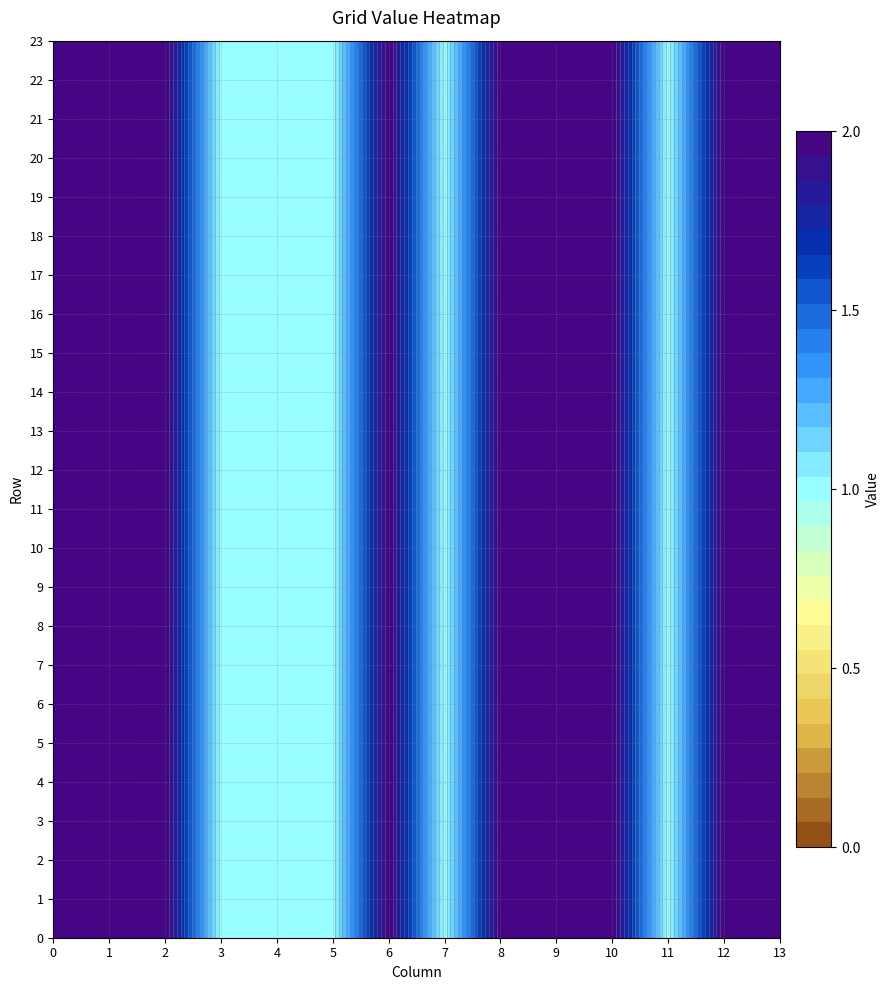

Reading left to right, transcribe all the data shown in this chart.

0: 0=2	1=2	2=2	3=1	4=1	5=1	6=2	7=1	8=2	9=2	10=2	11=1	12=2	13=2
1: 0=2	1=2	2=2	3=1	4=1	5=1	6=2	7=1	8=2	9=2	10=2	11=1	12=2	13=2
2: 0=2	1=2	2=2	3=1	4=1	5=1	6=2	7=1	8=2	9=2	10=2	11=1	12=2	13=2
3: 0=2	1=2	2=2	3=1	4=1	5=1	6=2	7=1	8=2	9=2	10=2	11=1	12=2	13=2
4: 0=2	1=2	2=2	3=1	4=1	5=1	6=2	7=1	8=2	9=2	10=2	11=1	12=2	13=2
5: 0=2	1=2	2=2	3=1	4=1	5=1	6=2	7=1	8=2	9=2	10=2	11=1	12=2	13=2
6: 0=2	1=2	2=2	3=1	4=1	5=1	6=2	7=1	8=2	9=2	10=2	11=1	12=2	13=2
7: 0=2	1=2	2=2	3=1	4=1	5=1	6=2	7=1	8=2	9=2	10=2	11=1	12=2	13=2
8: 0=2	1=2	2=2	3=1	4=1	5=1	6=2	7=1	8=2	9=2	10=2	11=1	12=2	13=2
9: 0=2	1=2	2=2	3=1	4=1	5=1	6=2	7=1	8=2	9=2	10=2	11=1	12=2	13=2
10: 0=2	1=2	2=2	3=1	4=1	5=1	6=2	7=1	8=2	9=2	10=2	11=1	12=2	13=2
11: 0=2	1=2	2=2	3=1	4=1	5=1	6=2	7=1	8=2	9=2	10=2	11=1	12=2	13=2
12: 0=2	1=2	2=2	3=1	4=1	5=1	6=2	7=1	8=2	9=2	10=2	11=1	12=2	13=2
13: 0=2	1=2	2=2	3=1	4=1	5=1	6=2	7=1	8=2	9=2	10=2	11=1	12=2	13=2
14: 0=2	1=2	2=2	3=1	4=1	5=1	6=2	7=1	8=2	9=2	10=2	11=1	12=2	13=2
15: 0=2	1=2	2=2	3=1	4=1	5=1	6=2	7=1	8=2	9=2	10=2	11=1	12=2	13=2
16: 0=2	1=2	2=2	3=1	4=1	5=1	6=2	7=1	8=2	9=2	10=2	11=1	12=2	13=2
17: 0=2	1=2	2=2	3=1	4=1	5=1	6=2	7=1	8=2	9=2	10=2	11=1	12=2	13=2
18: 0=2	1=2	2=2	3=1	4=1	5=1	6=2	7=1	8=2	9=2	10=2	11=1	12=2	13=2
19: 0=2	1=2	2=2	3=1	4=1	5=1	6=2	7=1	8=2	9=2	10=2	11=1	12=2	13=2
20: 0=2	1=2	2=2	3=1	4=1	5=1	6=2	7=1	8=2	9=2	10=2	11=1	12=2	13=2
21: 0=2	1=2	2=2	3=1	4=1	5=1	6=2	7=1	8=2	9=2	10=2	11=1	12=2	13=2
22: 0=2	1=2	2=2	3=1	4=1	5=1	6=2	7=1	8=2	9=2	10=2	11=1	12=2	13=2
23: 0=2	1=2	2=2	3=1	4=1	5=1	6=2	7=1	8=2	9=2	10=2	11=1	12=2	13=2